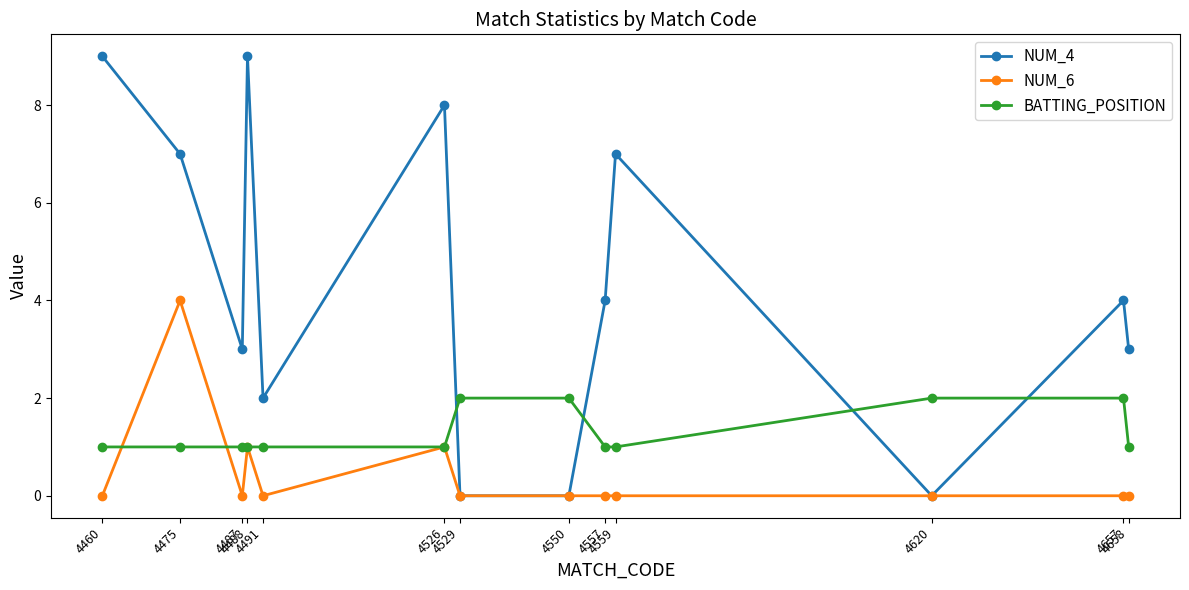

What are all the series names shown in the legend?

NUM_4, NUM_6, BATTING_POSITION